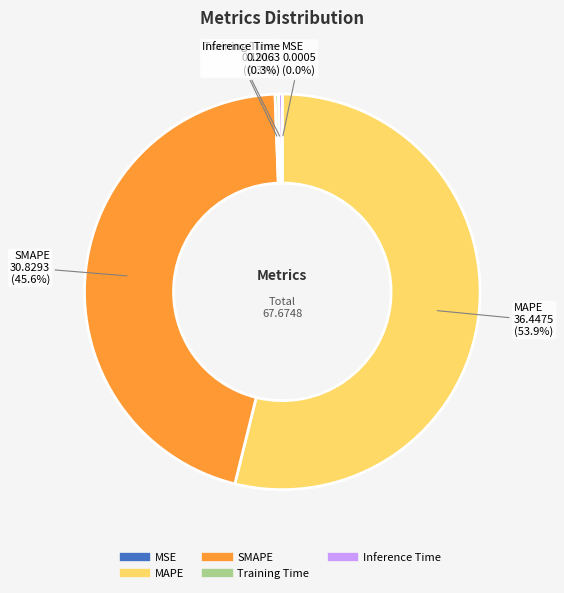

True or false: SMAPE accounts for 40% of the total.

False